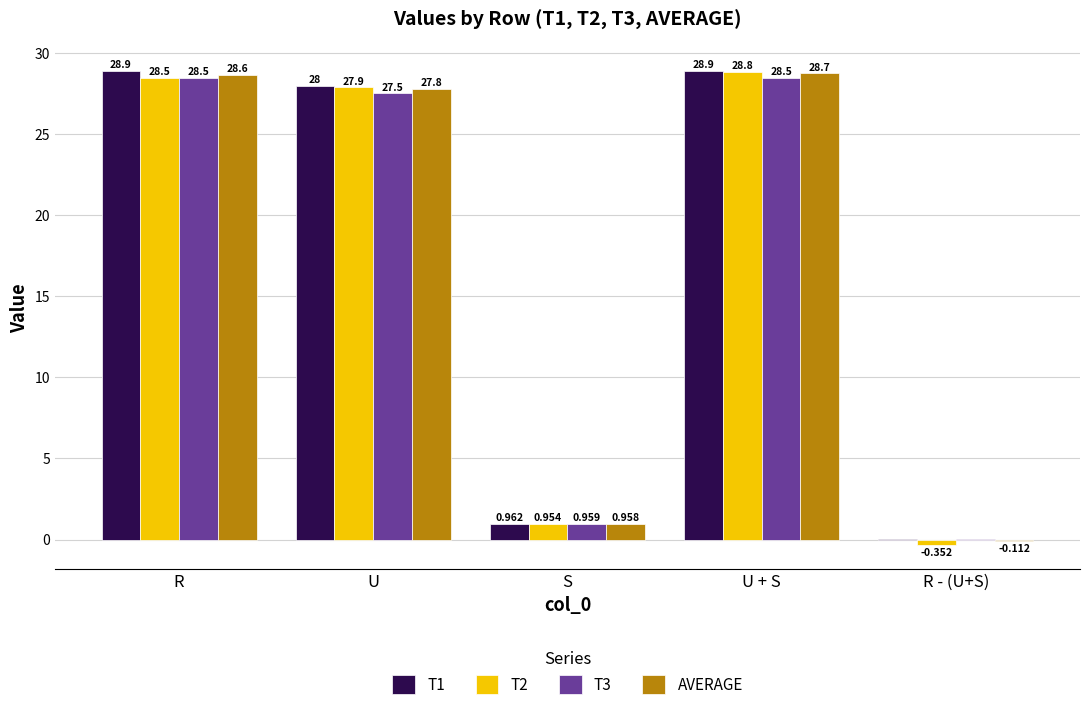

At which label is T2 closest to 14?

S